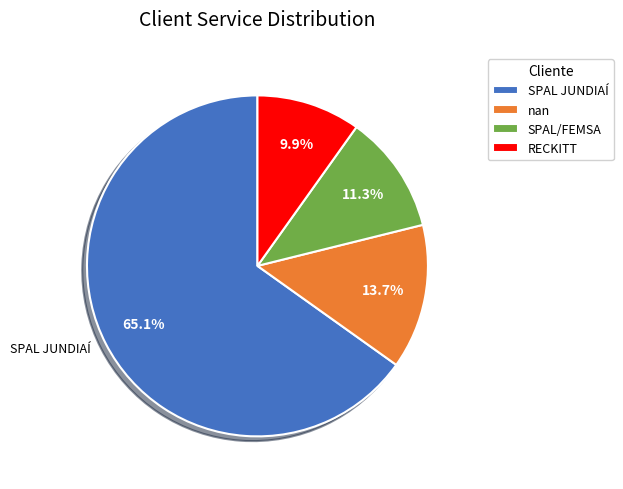

To the nearest percent, what portion does SPAL/FEMSA represent?

11%